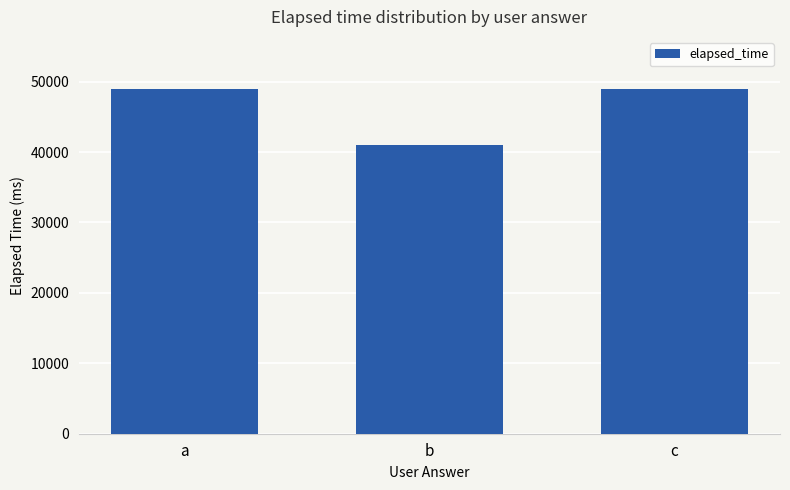

What is the change in value from a to b?

-8000